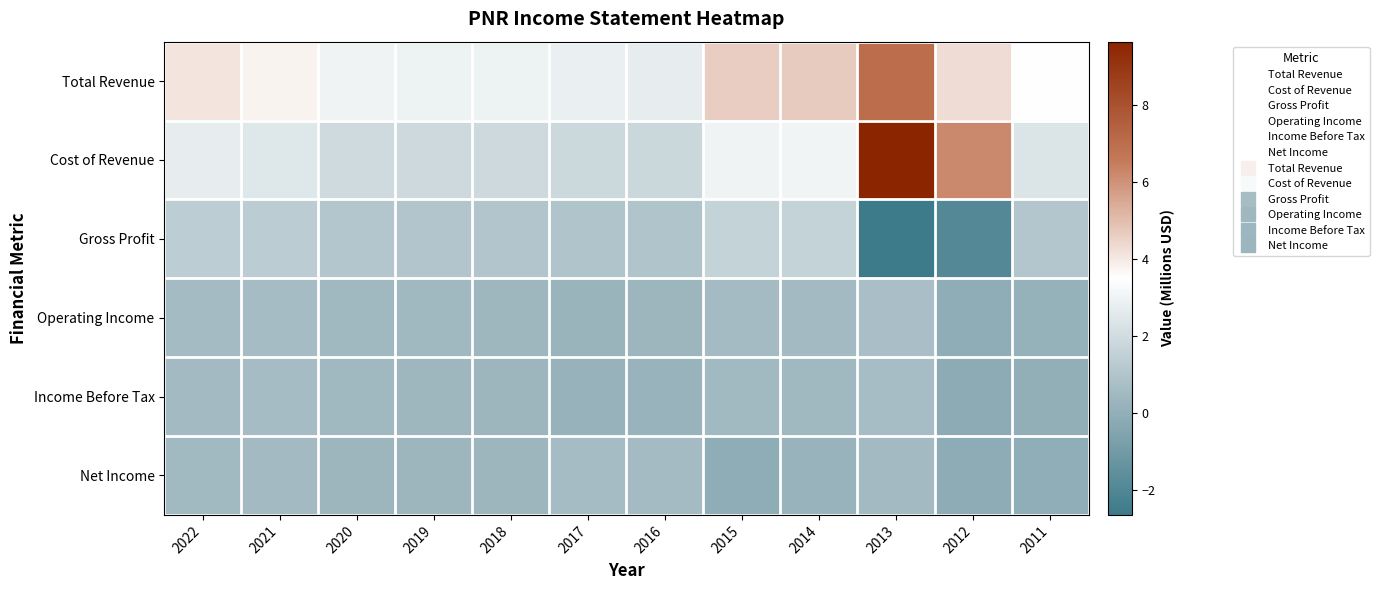

Reading left to right, list all the values displayed in this chart.

Total Revenue: 2022=4.1	2021=3.8	2020=3.0	2019=3.0	2018=3.0	2017=2.8	2016=2.8	2015=4.6	2014=4.7	2013=7.0	2012=4.3	2011=3.5
Cost of Revenue: 2022=2.8	2021=2.4	2020=2.0	2019=1.9	2018=1.9	2017=1.9	2016=1.8	2015=3.0	2014=3.0	2013=9.6	2012=6.2	2011=2.4
Gross Profit: 2022=1.4	2021=1.3	2020=1.1	2019=1.1	2018=1.0	2017=1.0	2016=1.0	2015=1.6	2014=1.6	2013=-2.6	2012=-1.9	2011=1.1
Operating Income: 2022=0.6	2021=0.6	2020=0.5	2019=0.4	2018=0.4	2017=0.3	2016=0.4	2015=0.6	2014=0.5	2013=0.7	2012=-0.1	2011=0.1
Income Before Tax: 2022=0.6	2021=0.6	2020=0.4	2019=0.4	2018=0.4	2017=0.2	2016=0.2	2015=0.5	2014=0.5	2013=0.7	2012=-0.1	2011=0.0
Net Income: 2022=0.5	2021=0.6	2020=0.4	2019=0.4	2018=0.3	2017=0.7	2016=0.6	2015=-0.1	2014=0.2	2013=0.5	2012=-0.1	2011=-0.0